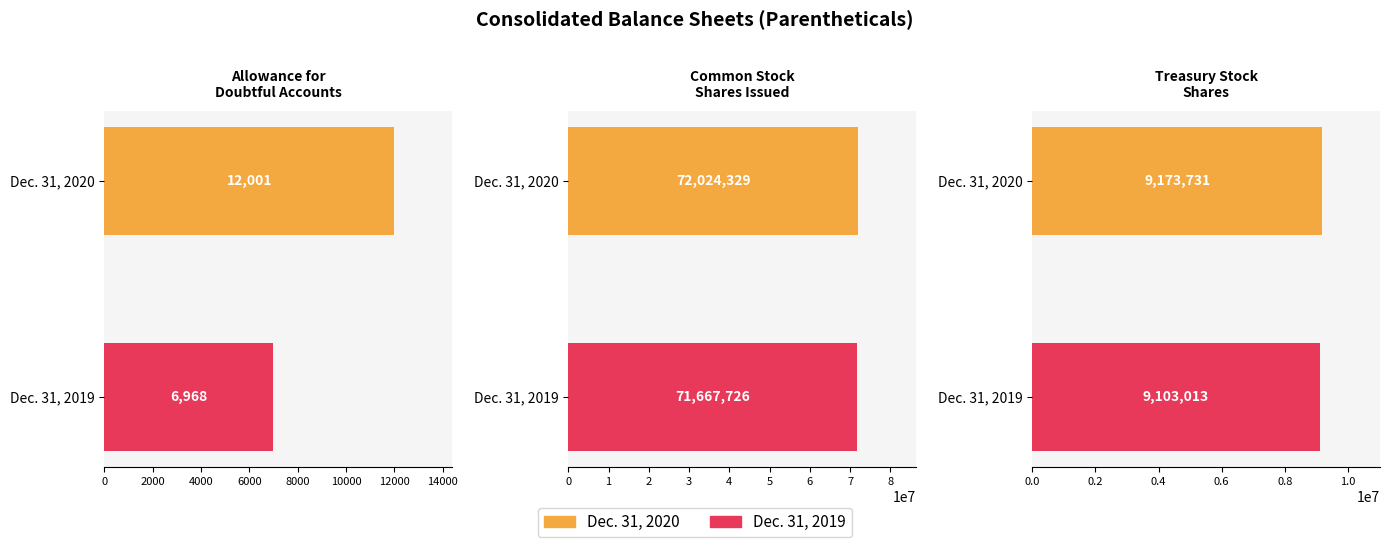

What are all the series names shown in the legend?

Dec. 31, 2020, Dec. 31, 2019